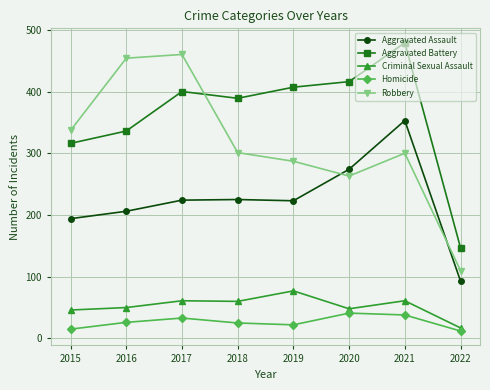

What are all the series names shown in the legend?

Aggravated Assault, Aggravated Battery, Criminal Sexual Assault, Homicide, Robbery